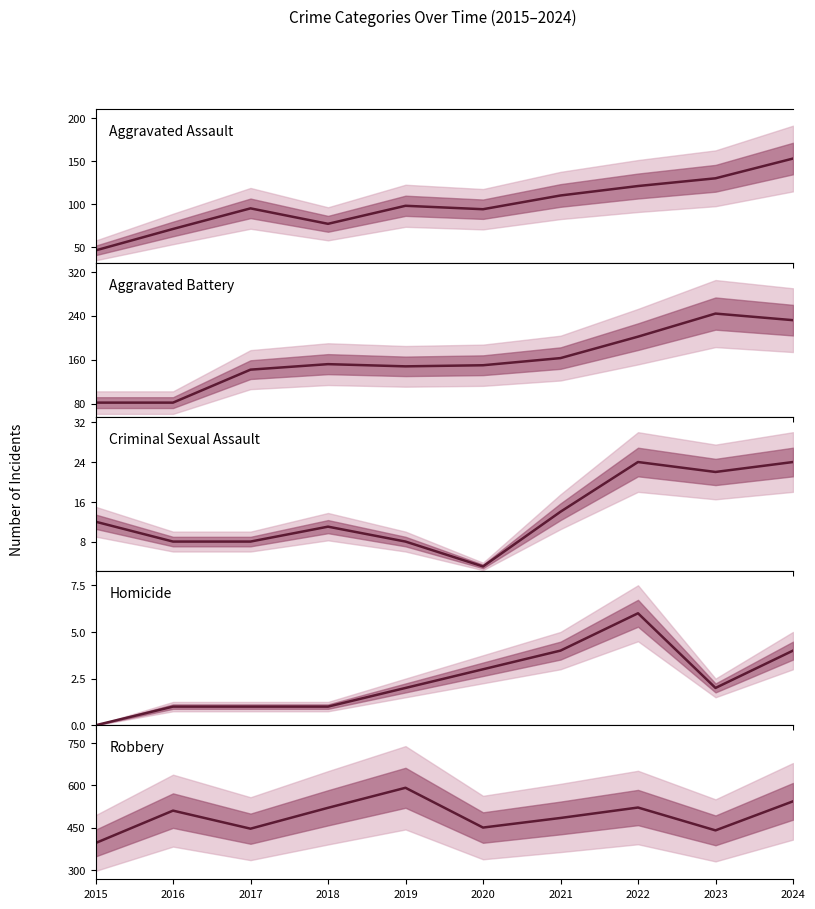

Which series changed the most between 2015 and 2022?

Robbery